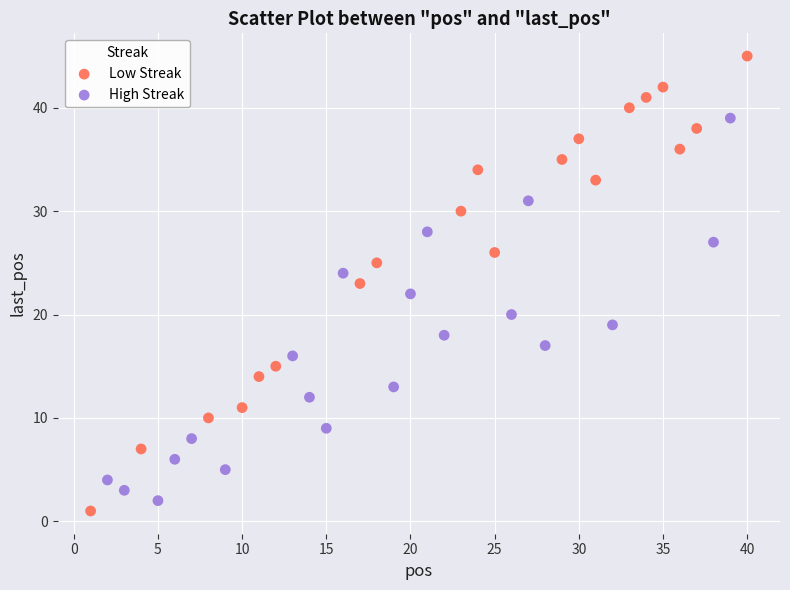

Which series has the largest Y range (max minus min)?

Low Streak